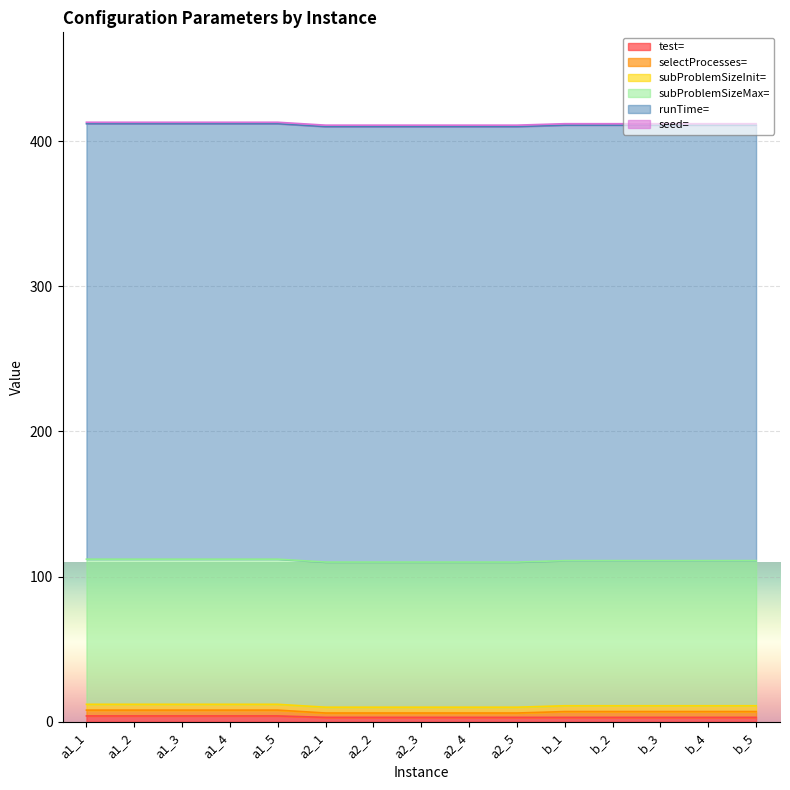

What is the total value across all series at a1_1?

413